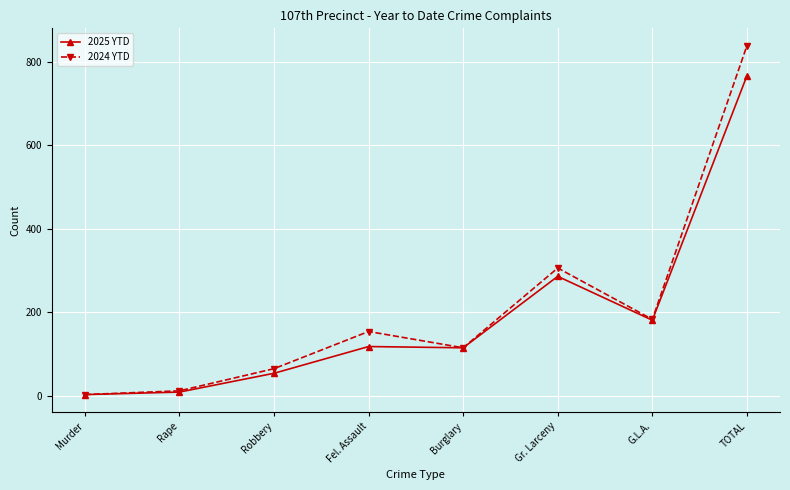

What is the smallest value displayed?

3